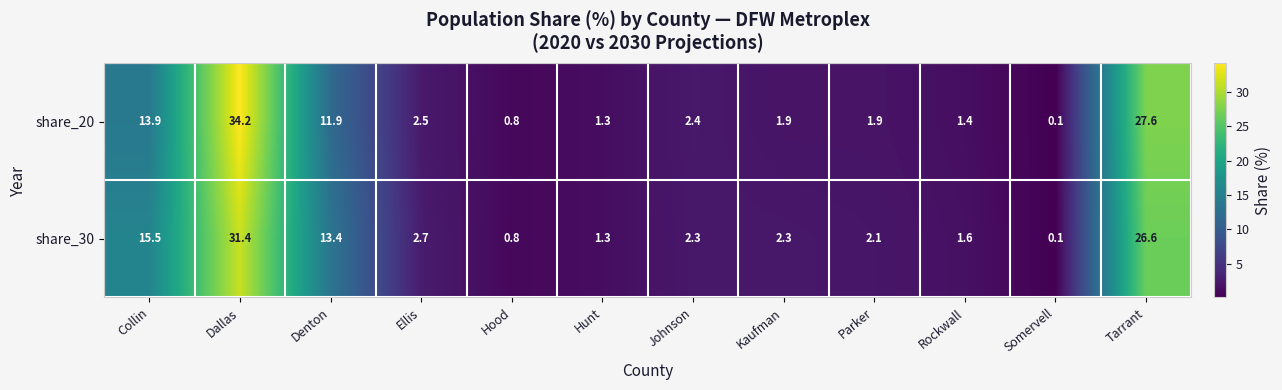

Which series has the largest total across all categories?

share_30